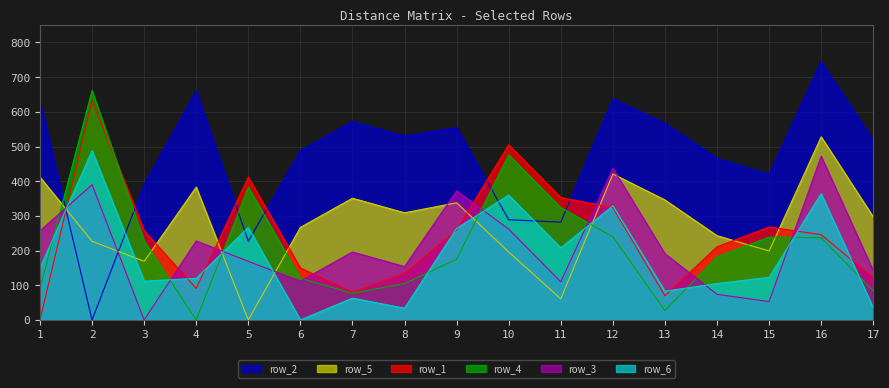

Reading left to right, transcribe all the data shown in this chart.

row_1: 1=0	2=633	3=257	4=91	5=412	6=150	7=80	8=134	9=259	10=505	11=353	12=324	13=70	14=211	15=268	16=246	17=121
row_2: 1=633	2=0	3=390	4=661	5=227	6=488	7=572	8=530	9=555	10=289	11=282	12=638	13=567	14=466	15=420	16=745	17=518
row_3: 1=257	2=390	3=0	4=228	5=169	6=112	7=196	8=154	9=372	10=262	11=110	12=437	13=191	14=74	15=53	16=472	17=142
row_4: 1=91	2=661	3=228	4=0	5=383	6=120	7=77	8=105	9=175	10=476	11=324	12=240	13=27	14=182	15=239	16=237	17=84
row_5: 1=412	2=227	3=169	4=383	5=0	6=267	7=351	8=309	9=338	10=196	11=61	12=421	13=346	14=243	15=199	16=528	17=297
row_6: 1=150	2=488	3=112	4=120	5=267	6=0	7=63	8=34	9=264	10=360	11=208	12=329	13=83	14=105	15=123	16=364	17=35